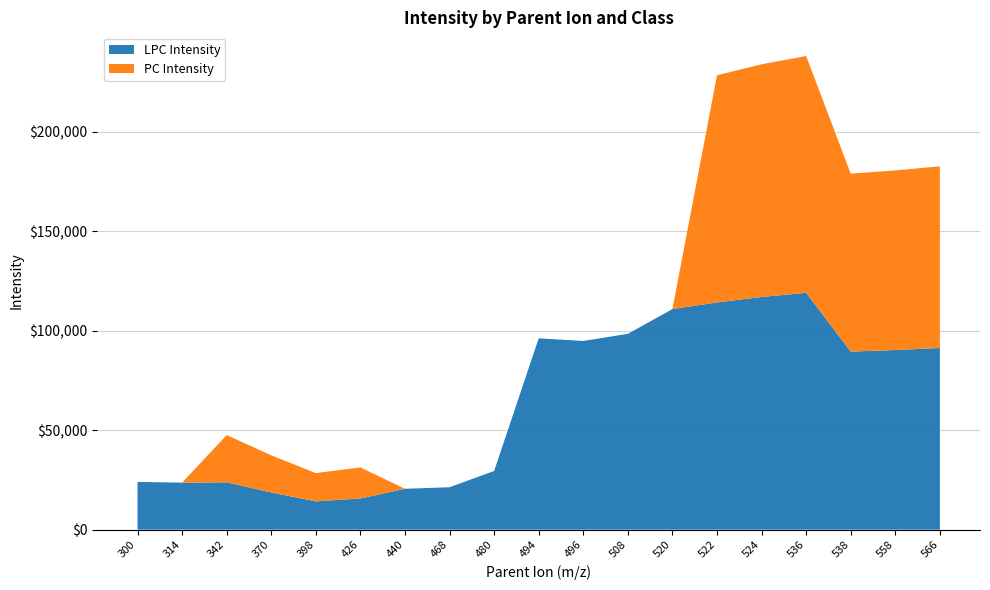

What is the total value across all series at 314?

23629.9